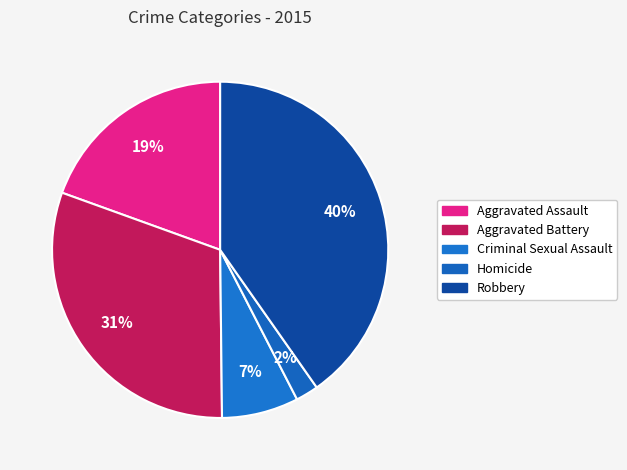

Which category has the biggest portion of the pie?

Robbery